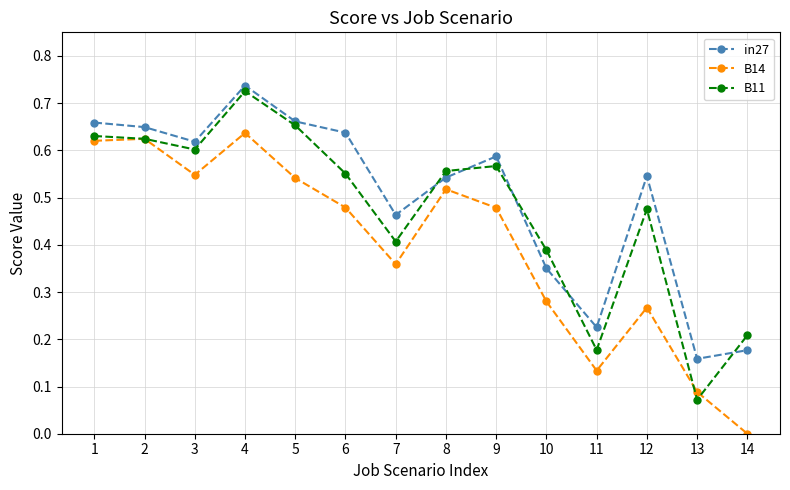

Which label corresponds to the smallest value in the chart?

14